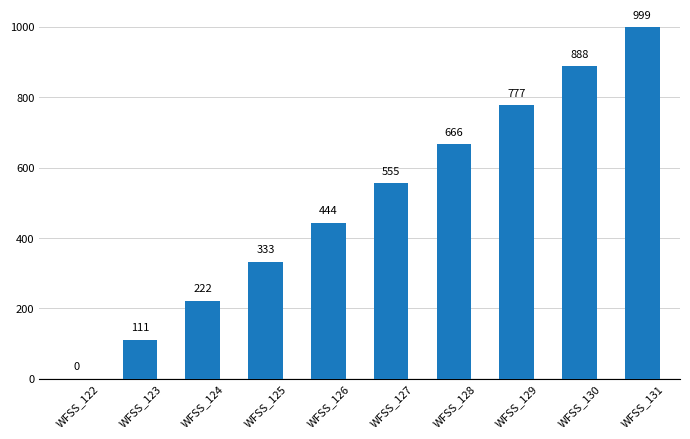

The value at WFSS_127 is 555. True or false?

True